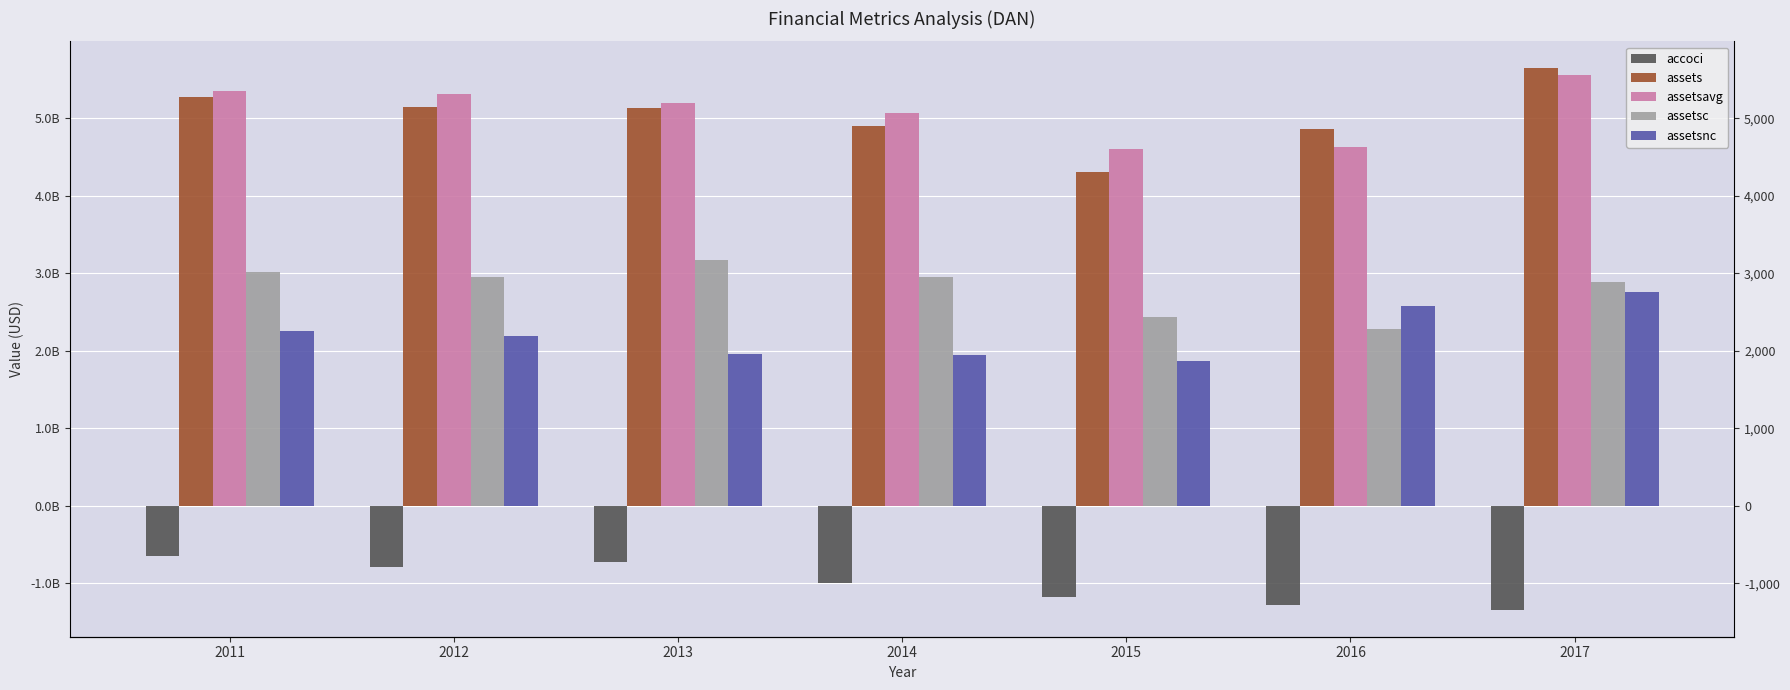

Rank the series at 2013 from lowest to highest value.

accoci, assetsnc, assetsc, assets, assetsavg